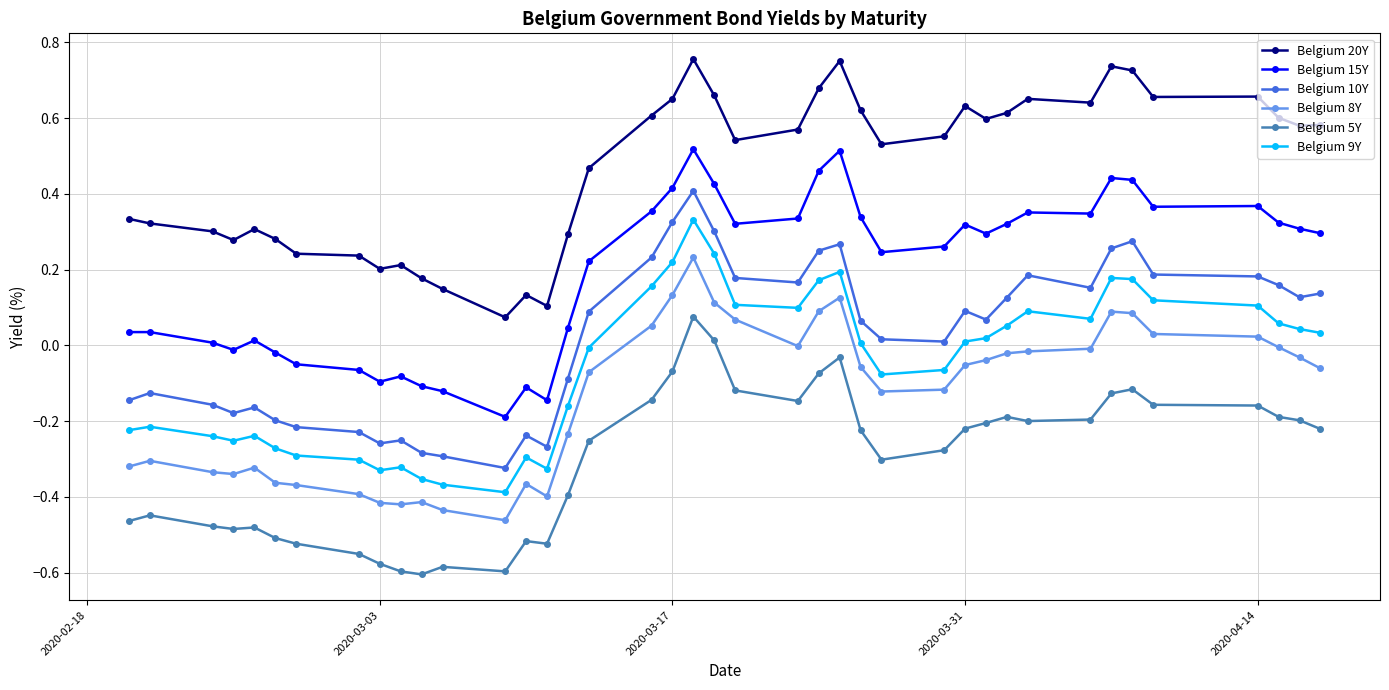

Which series has the largest total across all categories?

Belgium 20Y